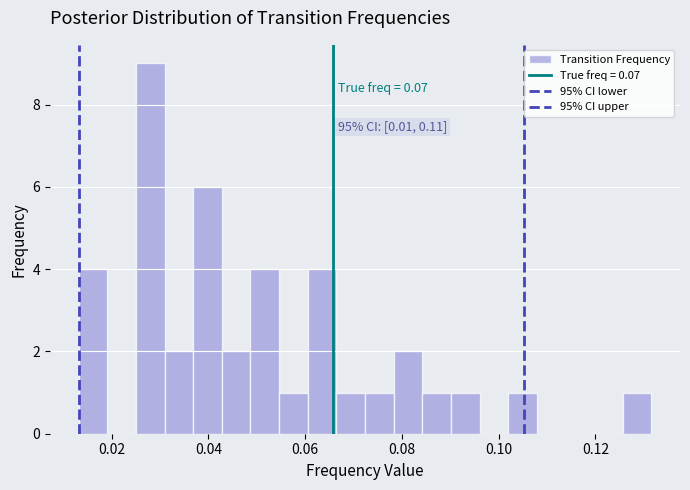

Read against the x-axis, roughly where is the centre of the tallest bar?

0.028